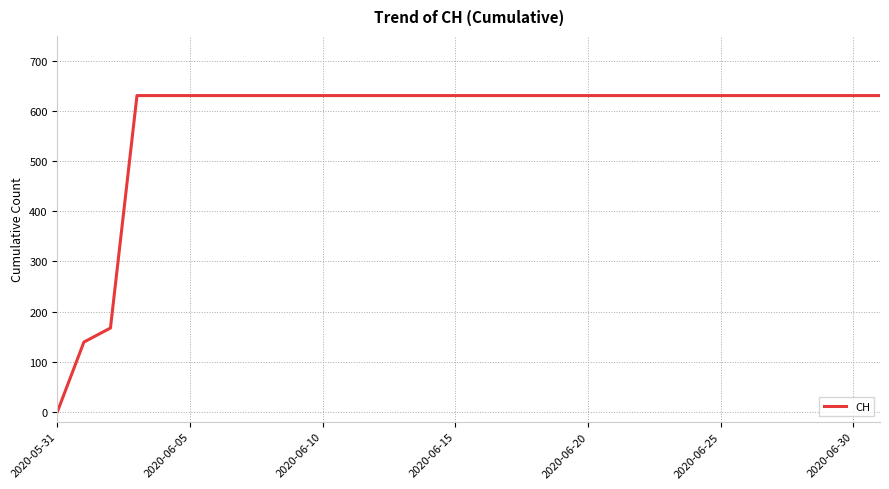

What is the difference between the maximum and minimum values?

631